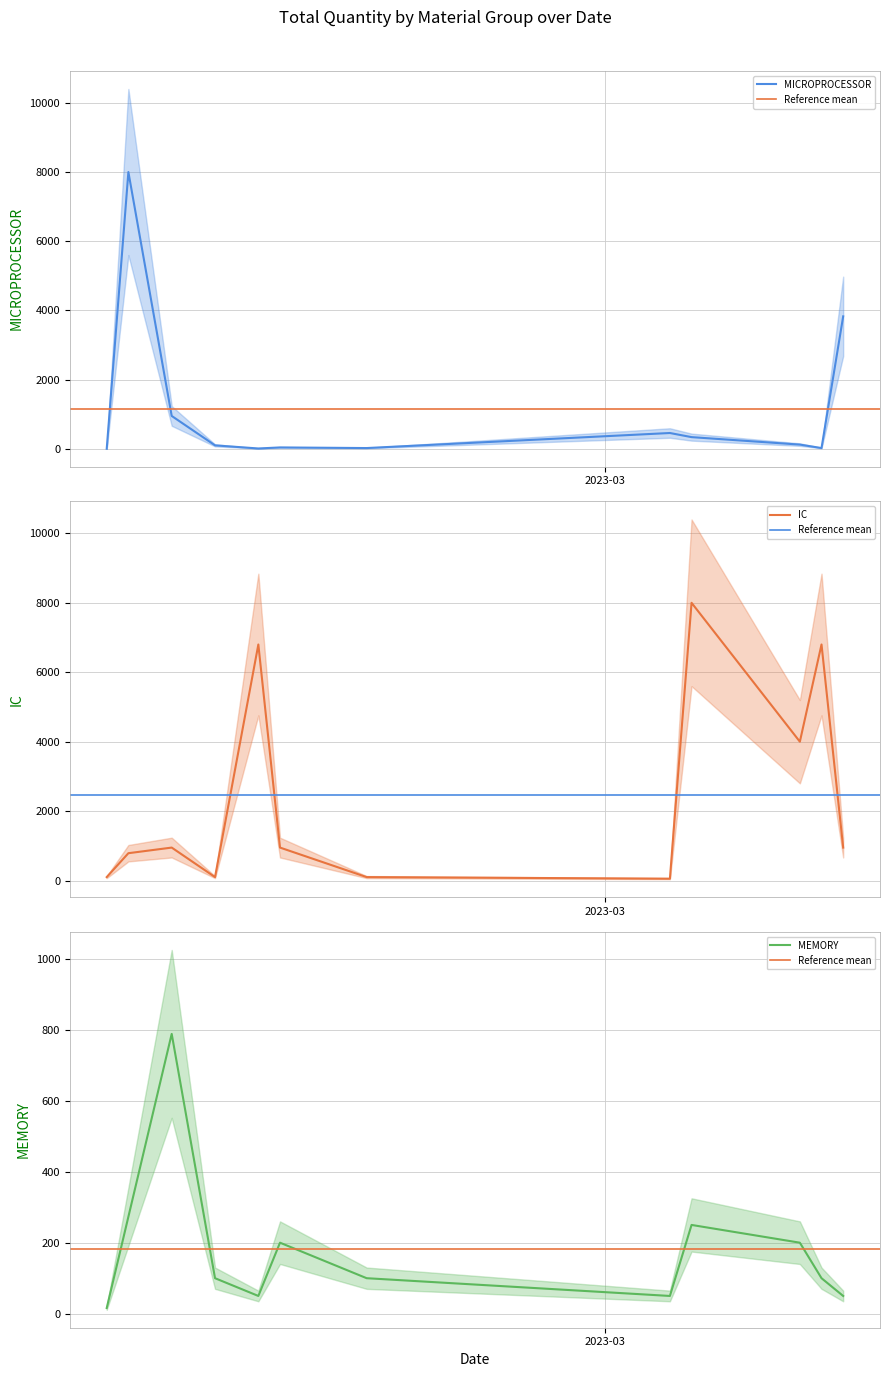

How many lines are shown in the chart?

3